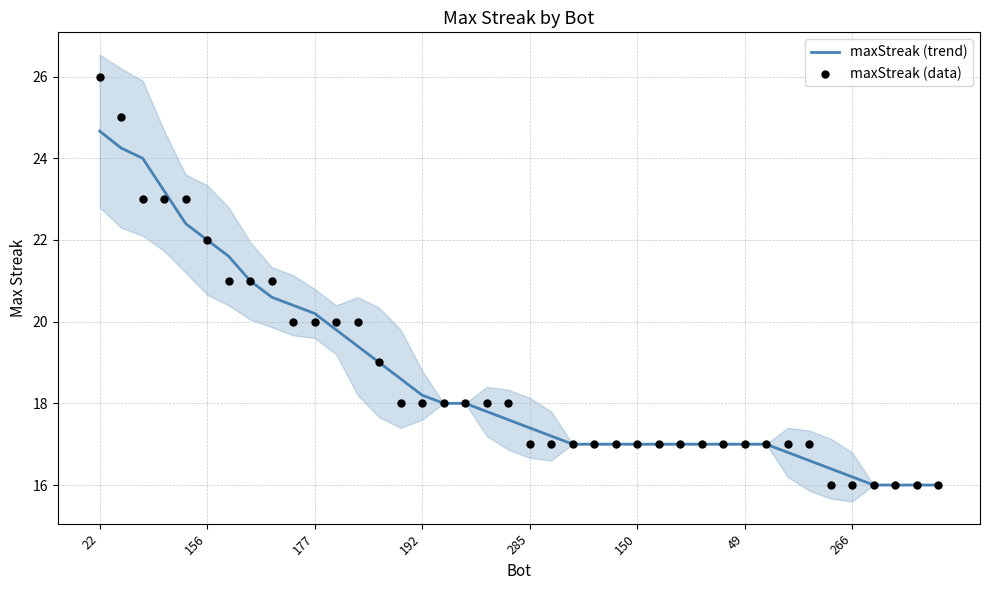

Which series has the largest Y range (max minus min)?

maxStreak (data)